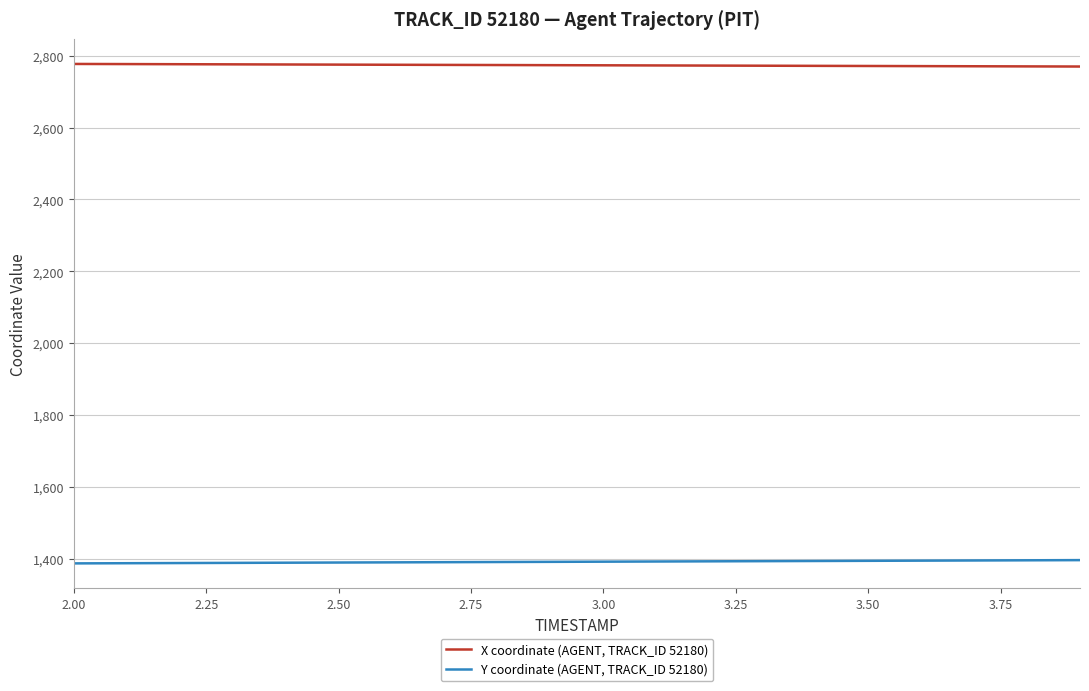

True or false: X coordinate (AGENT, TRACK_ID 52180) and Y coordinate (AGENT, TRACK_ID 52180) intersect in this chart.

False